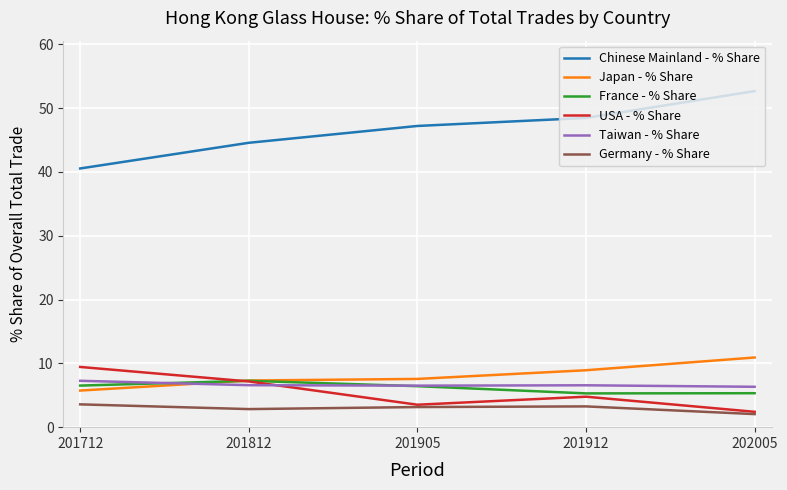

Which label corresponds to the smallest value in the chart?

202005